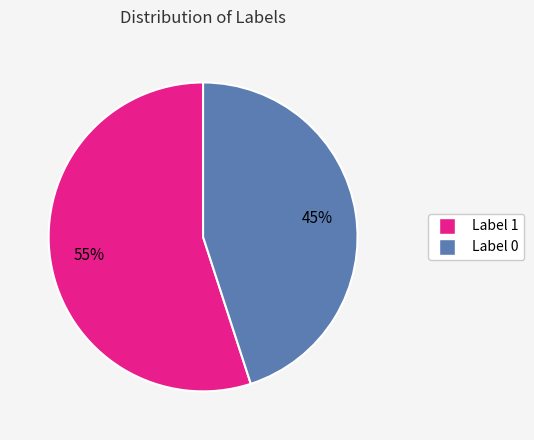

To the nearest percent, what is the difference between the largest and smallest slice percentages?

10%